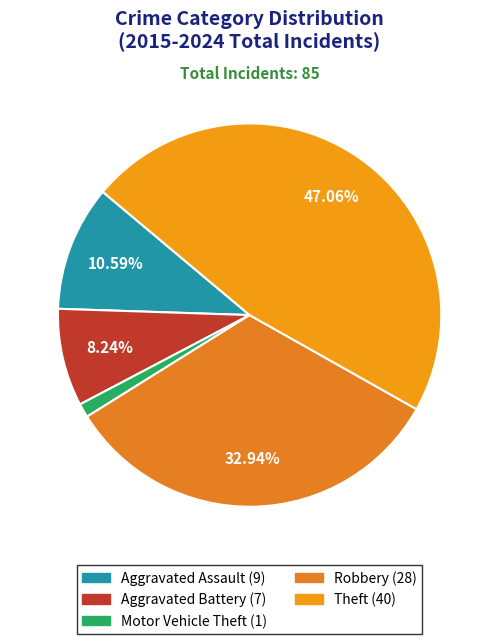

How many slices are in this pie chart?

5